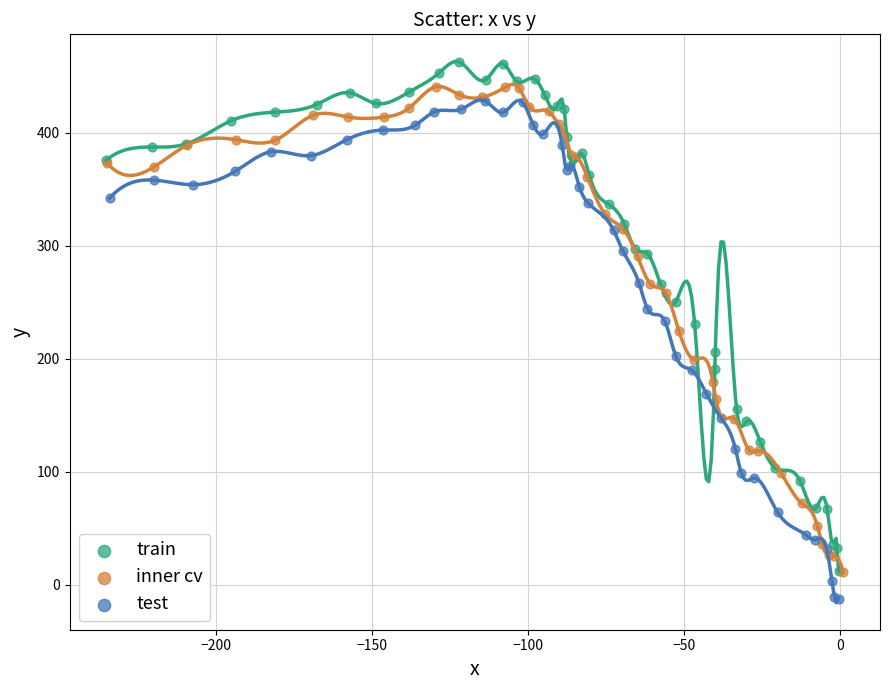

Which series contains the lowest Y value?

test